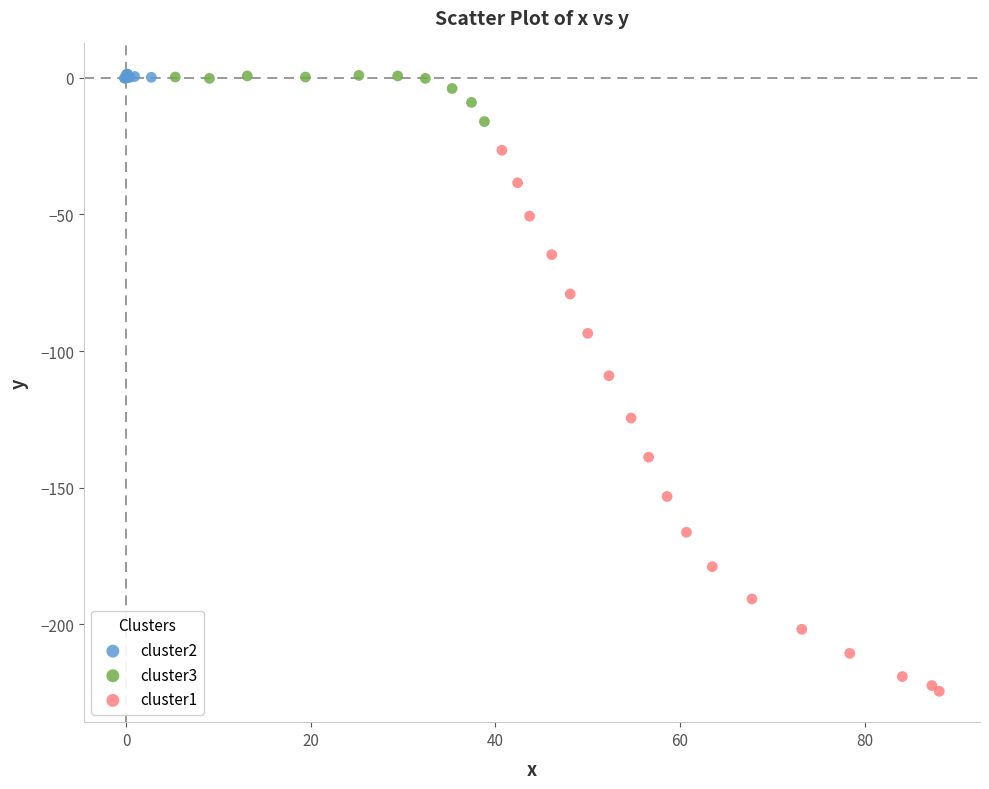

Which series has the widest spread of Y values?

cluster1